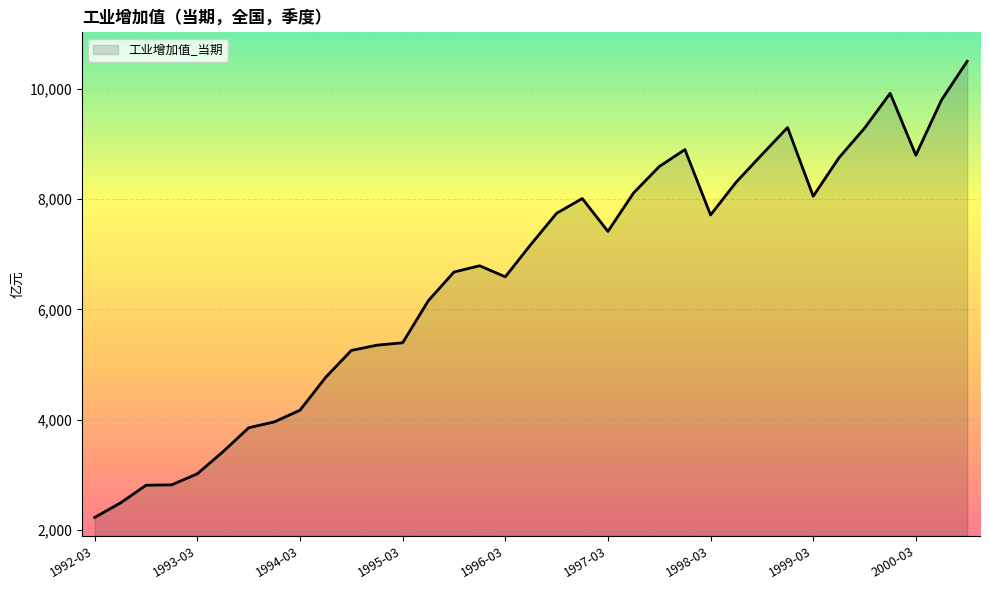

True or false: the data has more than 0 interior local peaks.

True